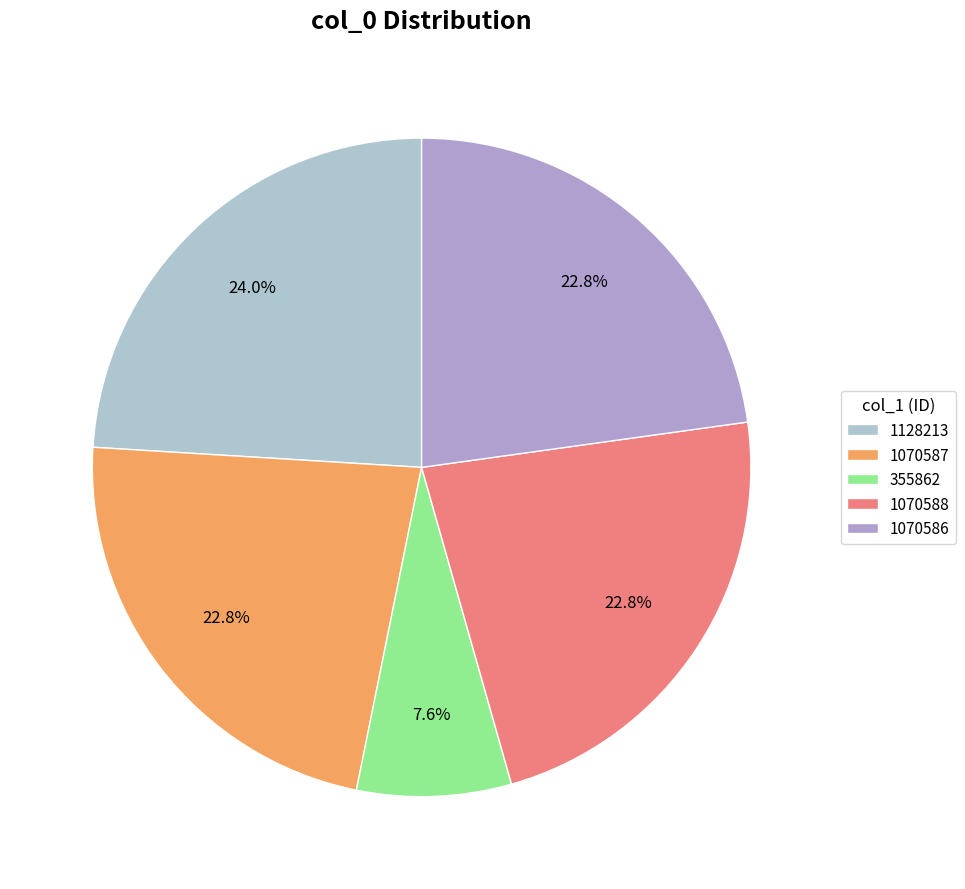

To the nearest percent, what percentage of the pie is 1070587?

23%